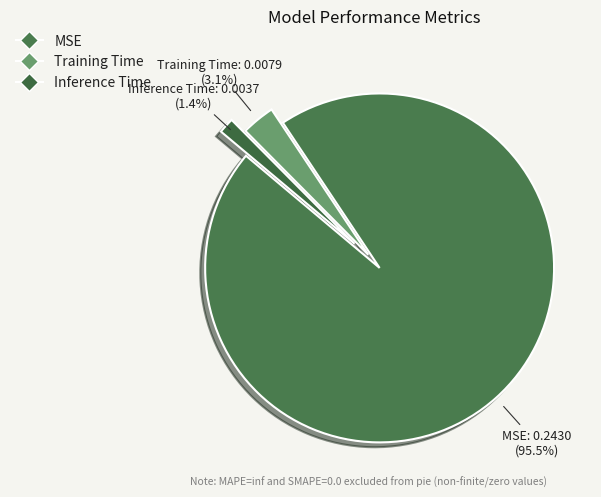

How much of the chart is everything except MSE?

4.5%